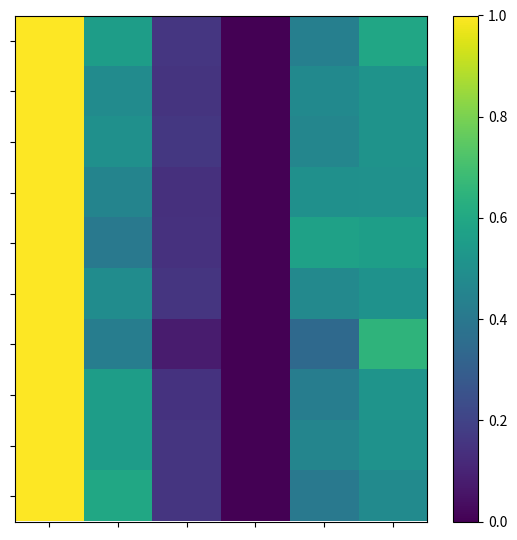

How many series are shown in this chart?

10